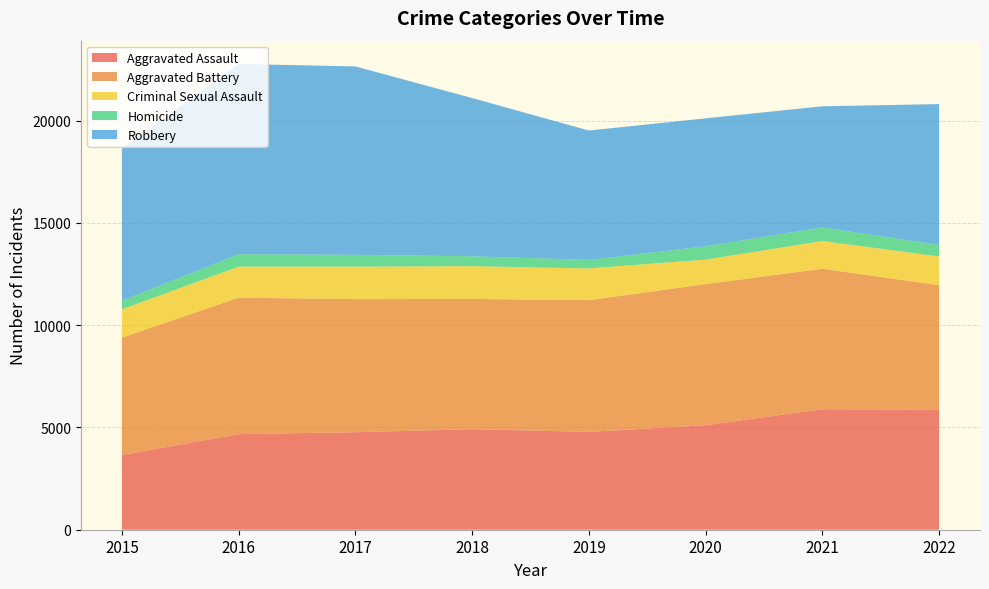

Reading left to right, extract all data points from this chart.

Aggravated Assault: 3653	4673	4767	4915	4785	5109	5895	5861
Aggravated Battery: 5738	6673	6507	6368	6438	6901	6865	6096
Criminal Sexual Assault: 1386	1516	1590	1602	1552	1197	1355	1403
Homicide: 413	608	575	483	420	648	666	562
Robbery: 7443	9302	9213	7737	6321	6259	5921	6888